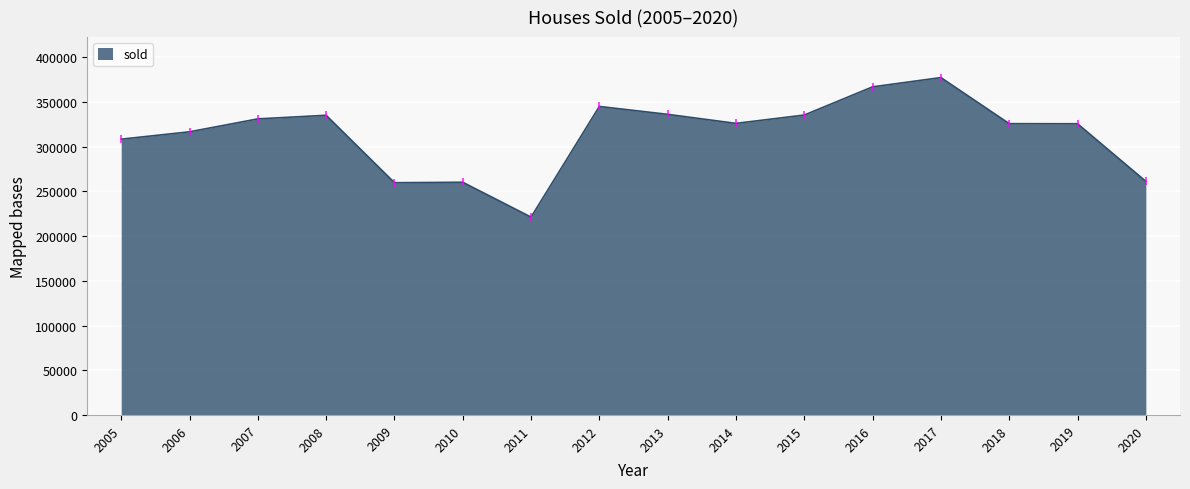

Is it true that the value at 2011 is 221235?

True